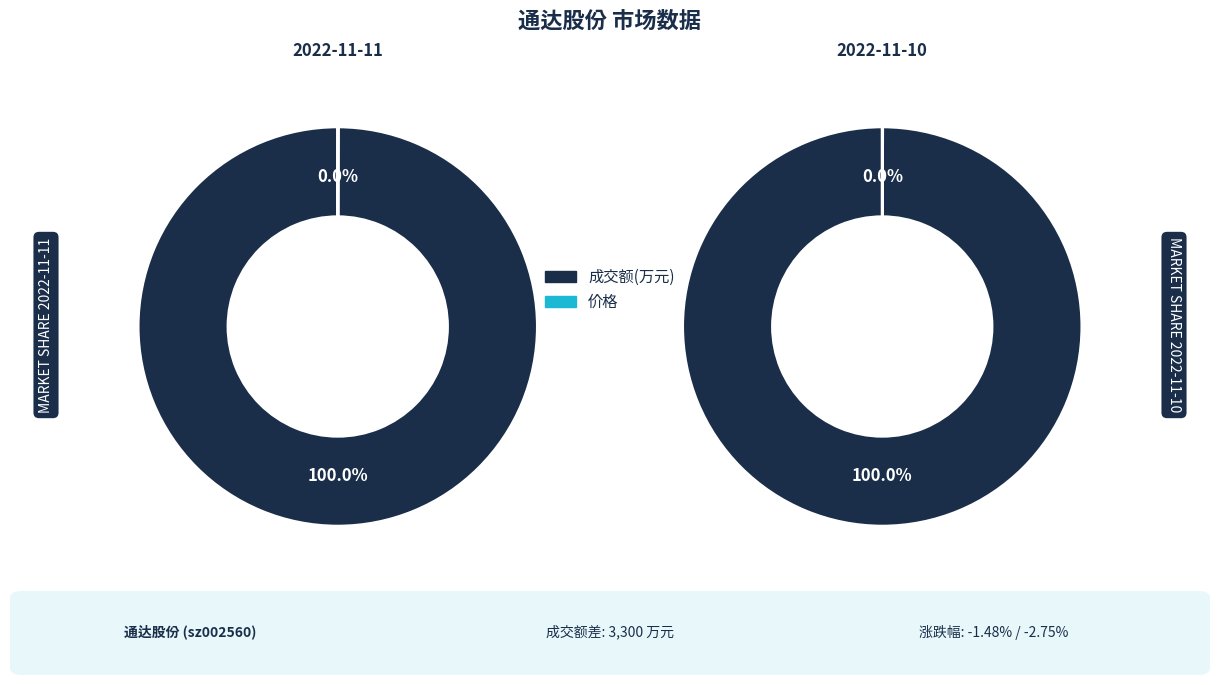

Does 价格 represent more than half of the total?

No